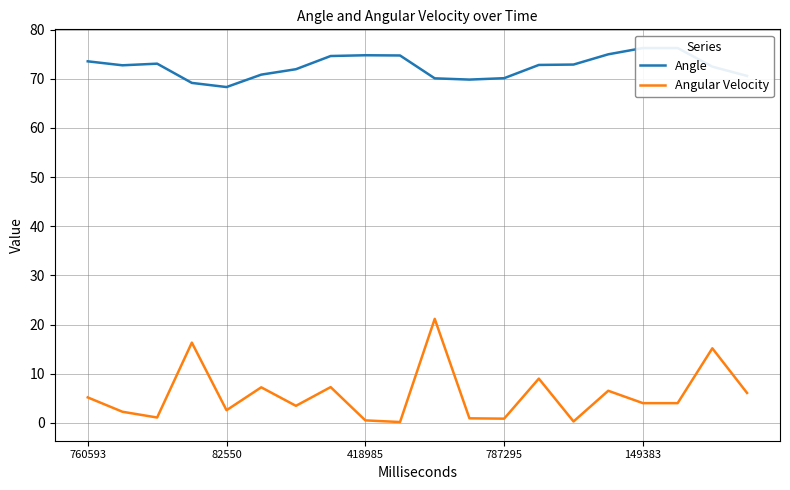

Is this an area chart (filled region under the line)?

No